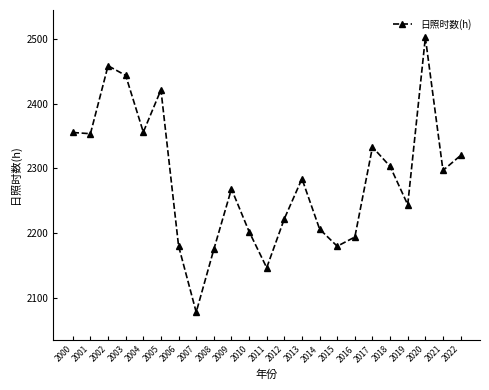

What is the ratio of the value at 2000 to the value at 2019?

1.0